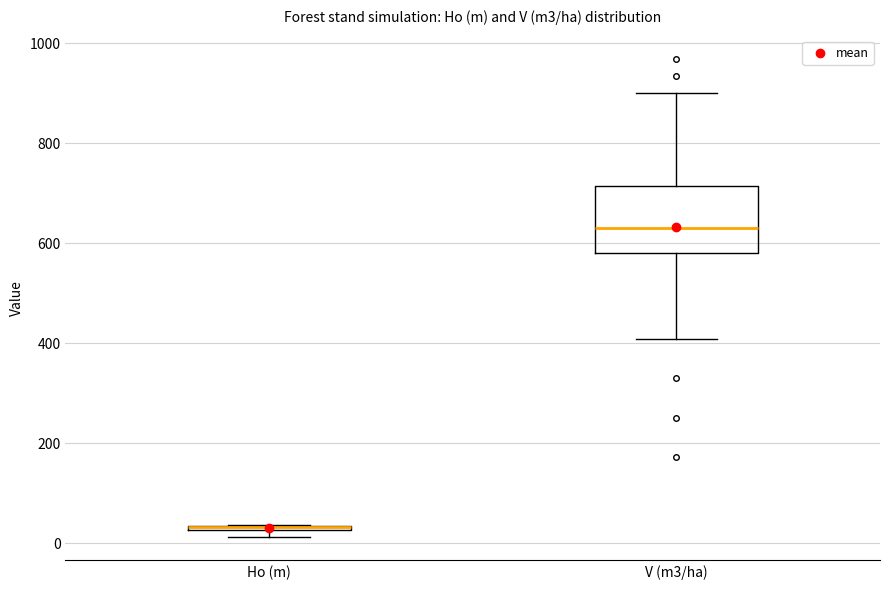

Where is the upper edge of the box for Ho (m) on the y-axis? The values are not printed on the chart, so give them approximately, as read against the axis.

40